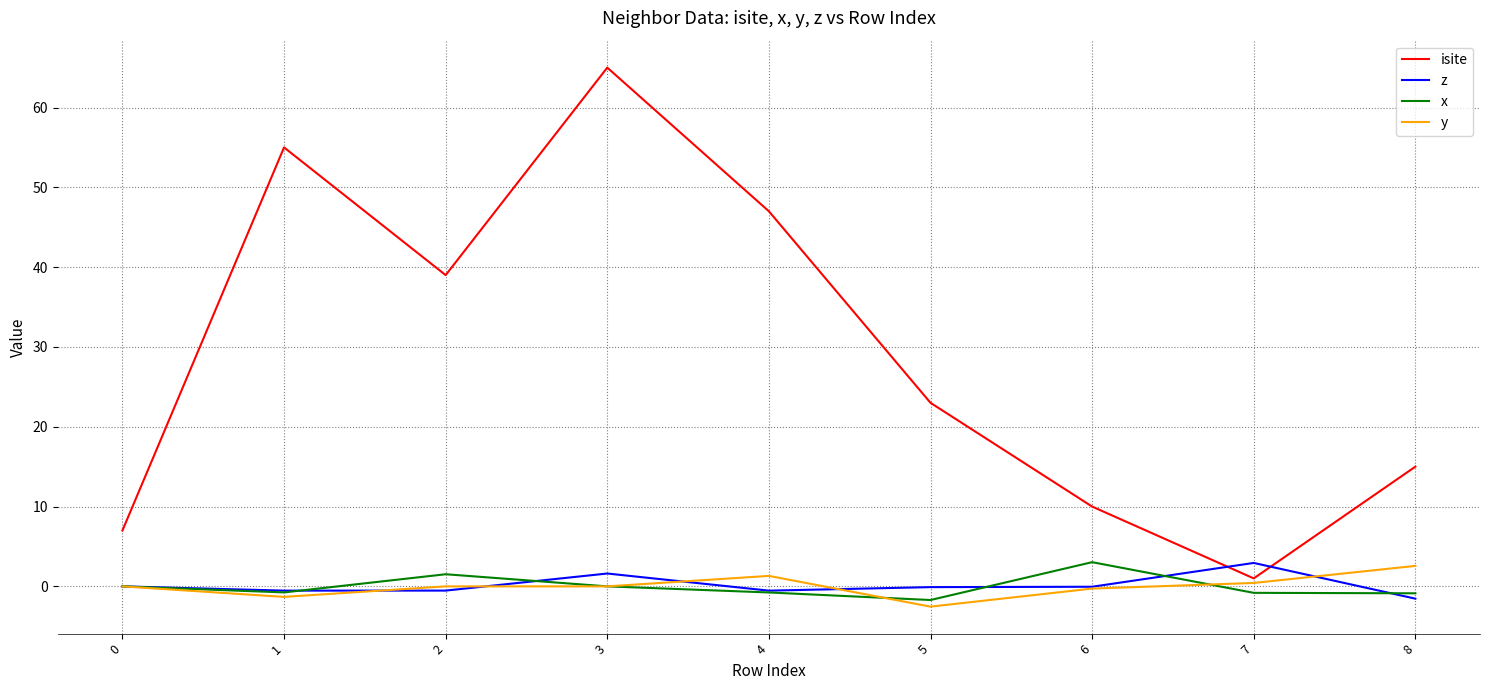

What is the spread (max minus min) of values at 0?

7.0